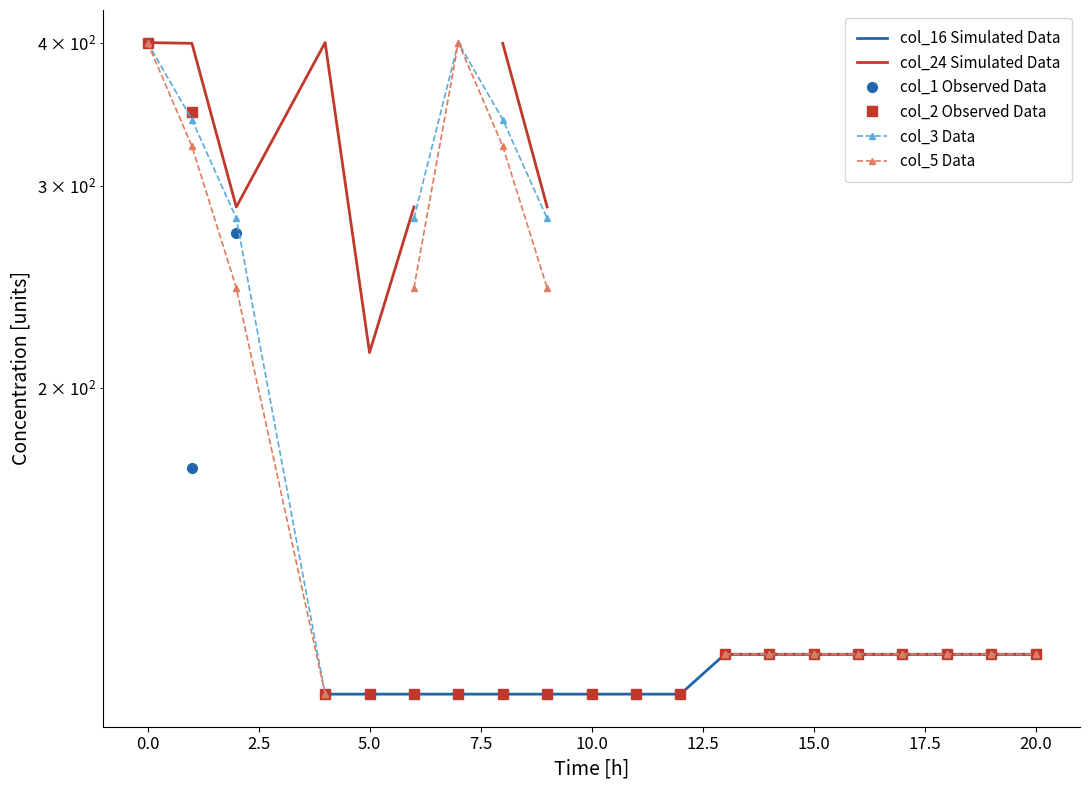

At which label does col_5 Data reach its minimum?

5.0